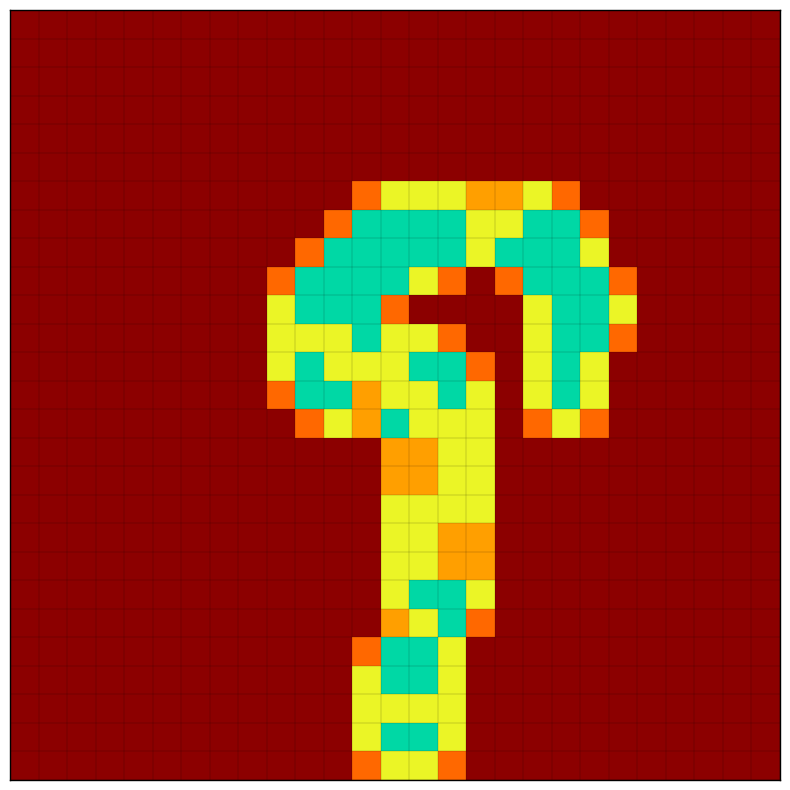

What is the maximum value shown in the chart?

2.0